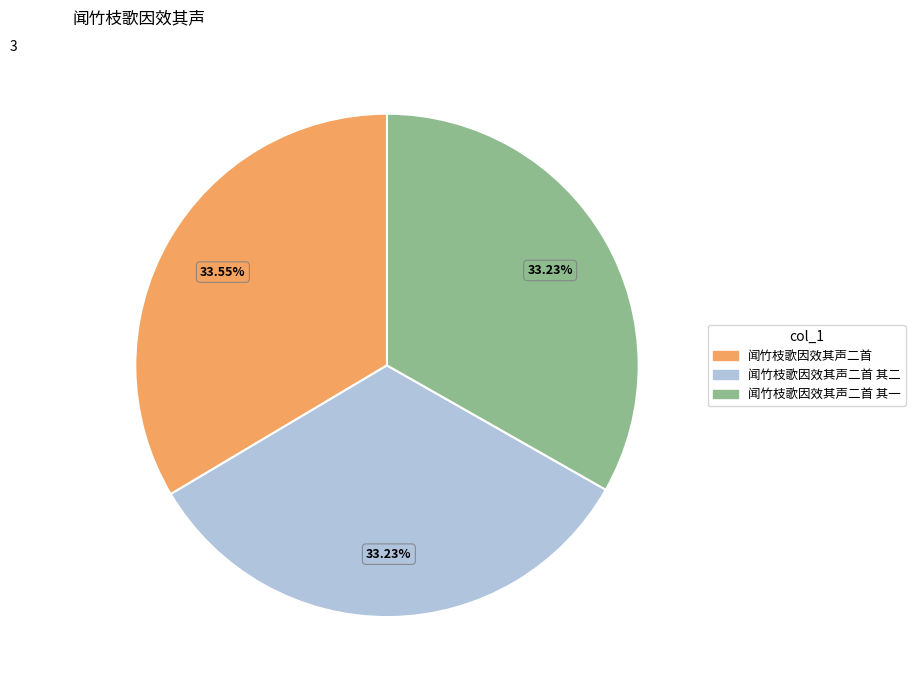

What percentage is the 闻竹枝歌因效其声二首 其二 slice, to the nearest percent?

33%